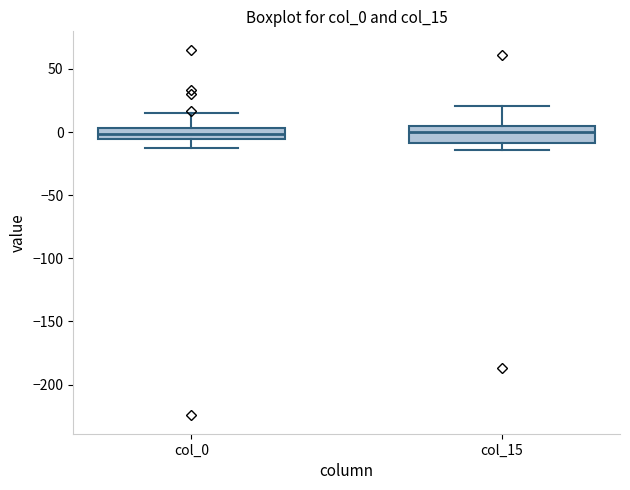

Where is the lower edge of the box for col_0 on the y-axis? The values are not printed on the chart, so give them approximately, as read against the axis.

-5